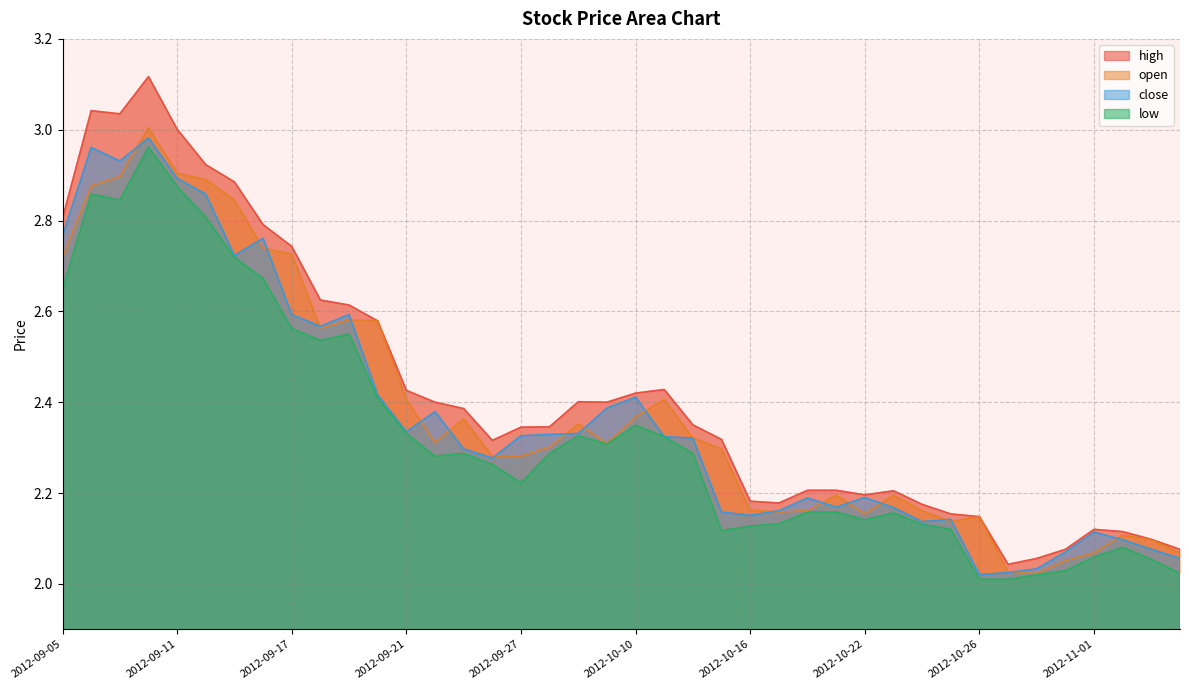

How many distinct data groups are displayed?

4